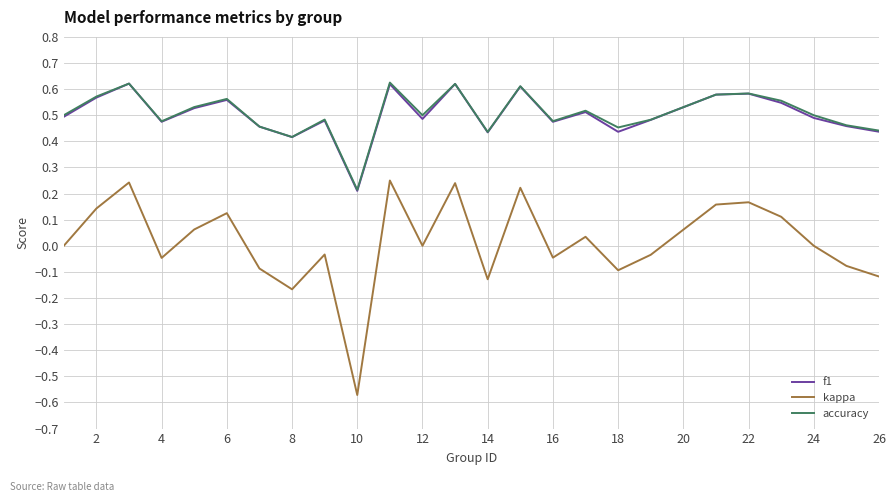

Which series has the largest range (max minus min)?

kappa